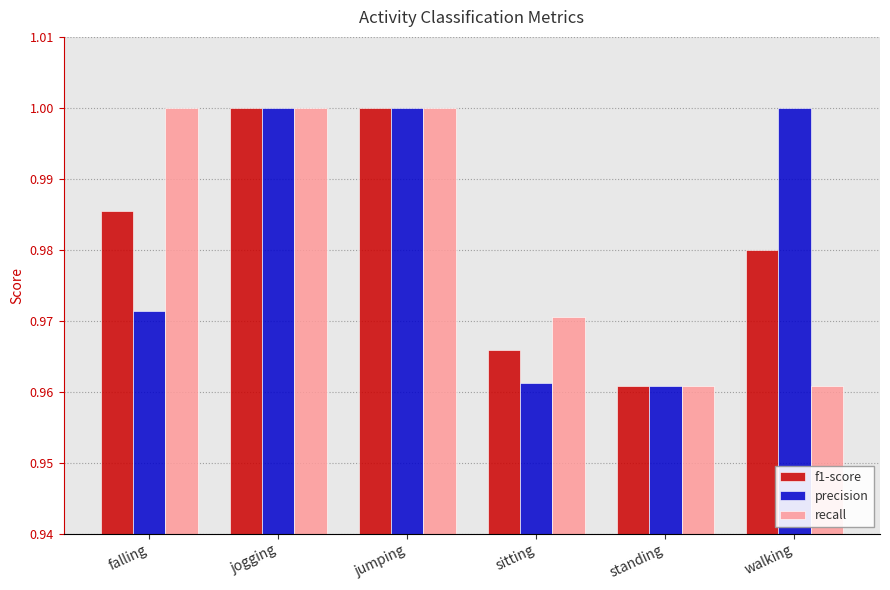

Is the value of precision at falling greater than the value of f1-score at walking?

No